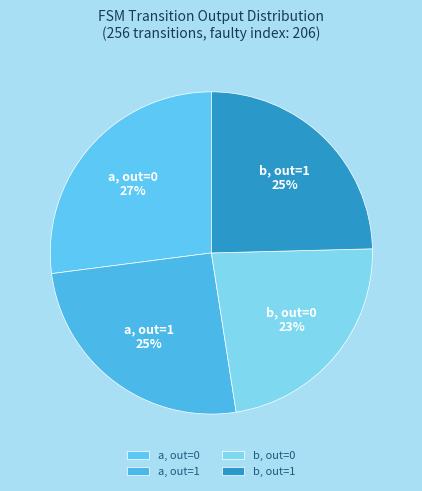

To the nearest percent, what portion does b, out=1 represent?

25%